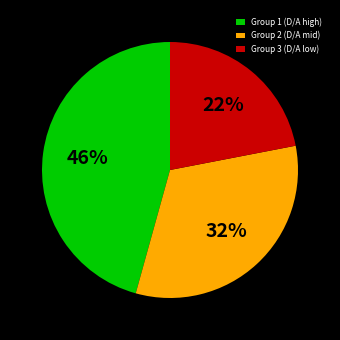

To the nearest percent, what percentage of the pie is Group 1 (D/A high)?

46%